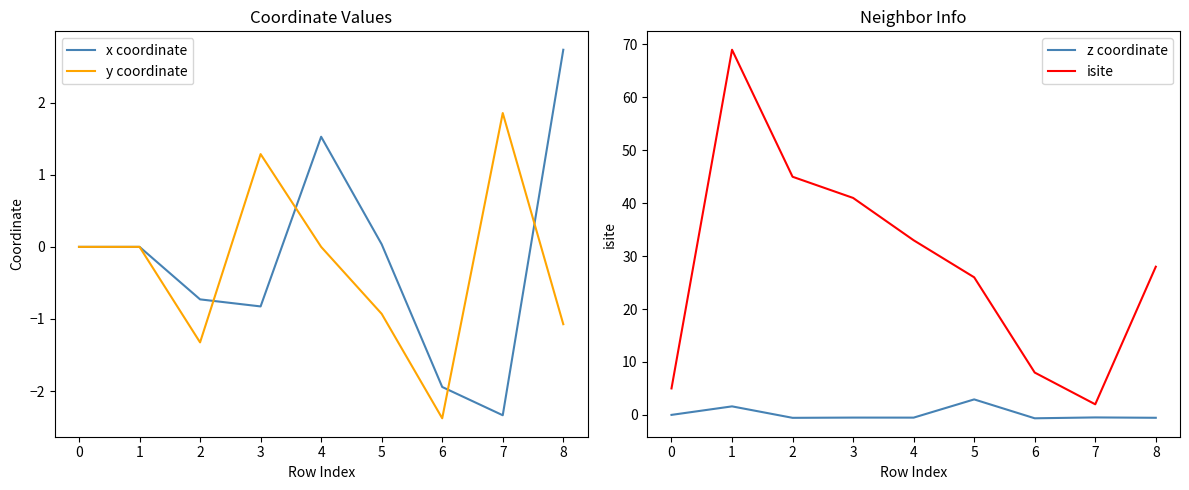

Is it true that x coordinate equals -3.2 at 5?

False